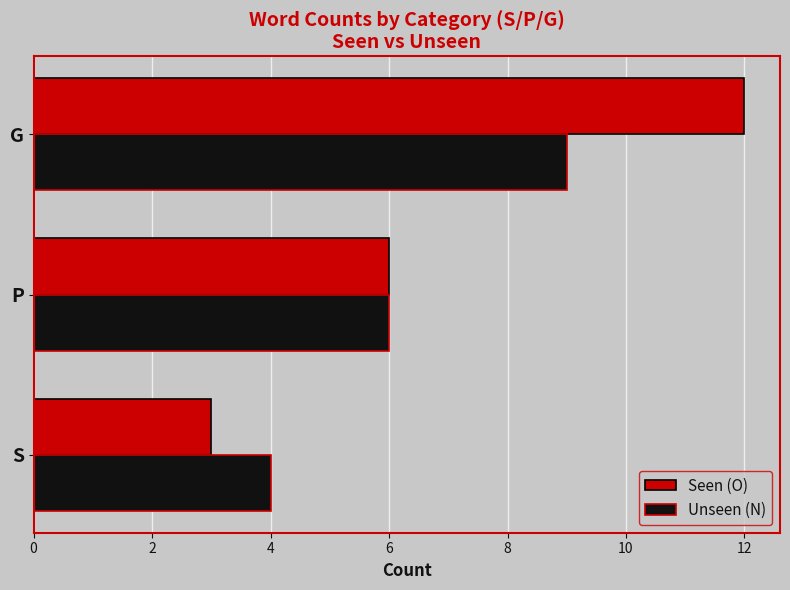

The value of Unseen (N) at P is 9. True or false?

False